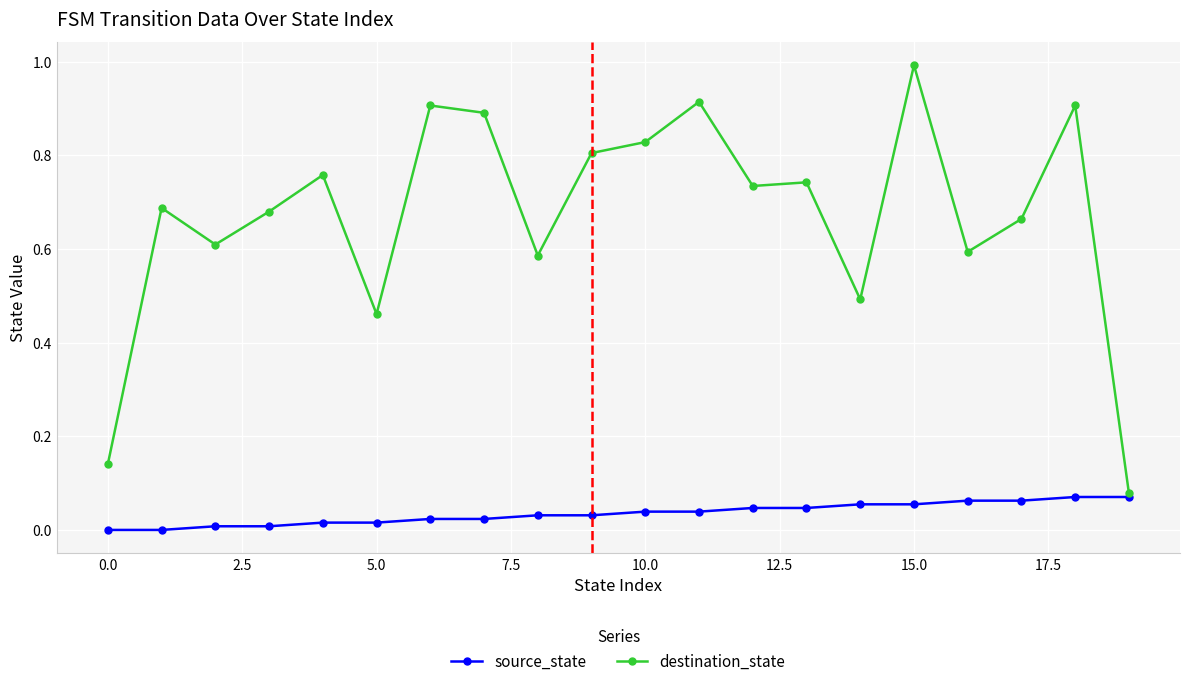

True or false: destination_state has more than 0 interior local peaks.

True